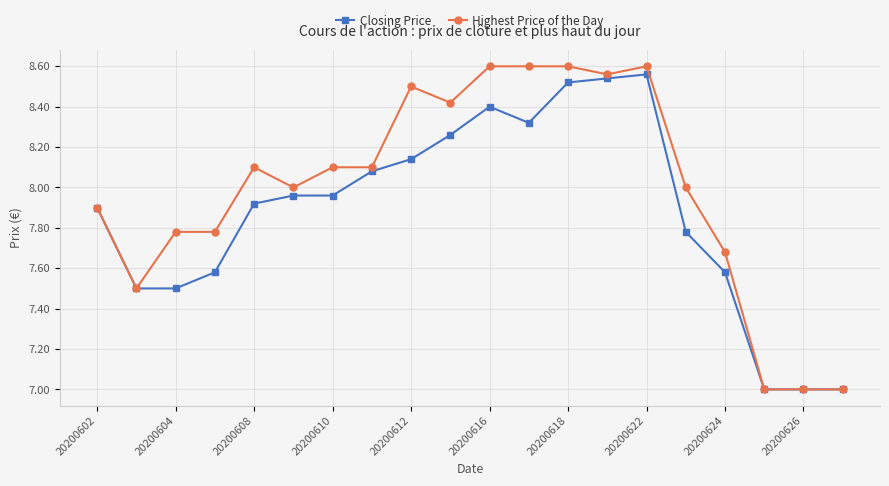

How many categories are shown in the chart?

20